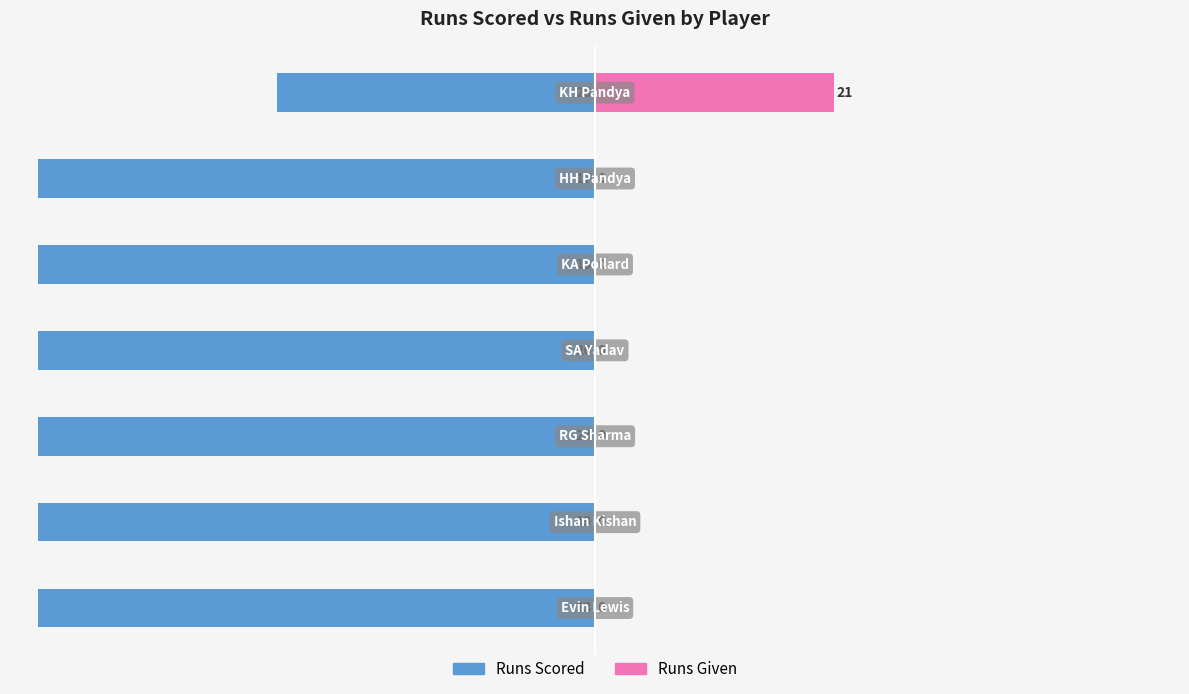

Between 25 and −100, which is larger?

25